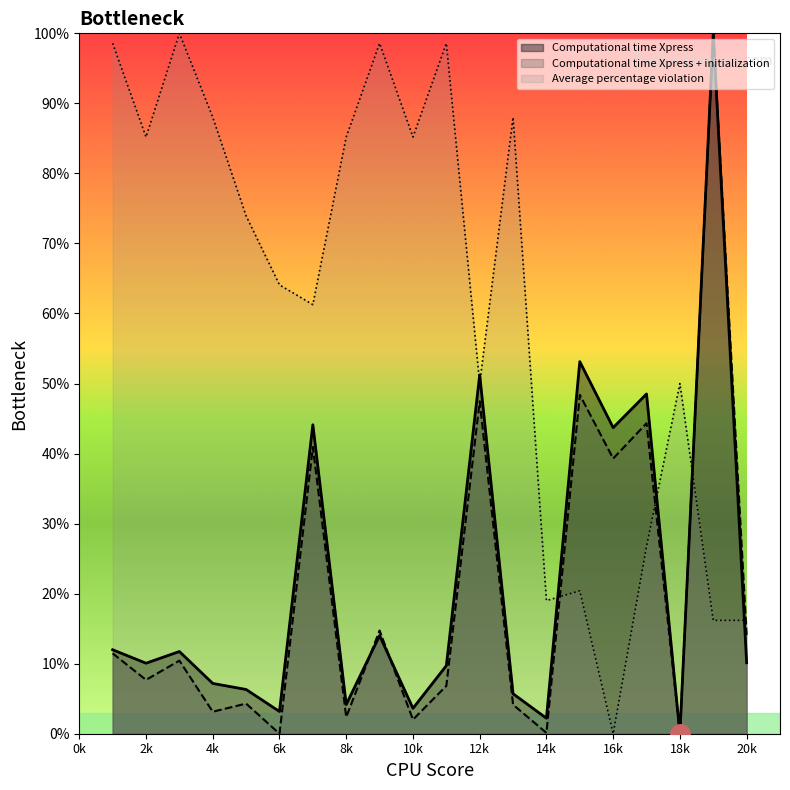

Where is the first local maximum for Average percentage violation?

3